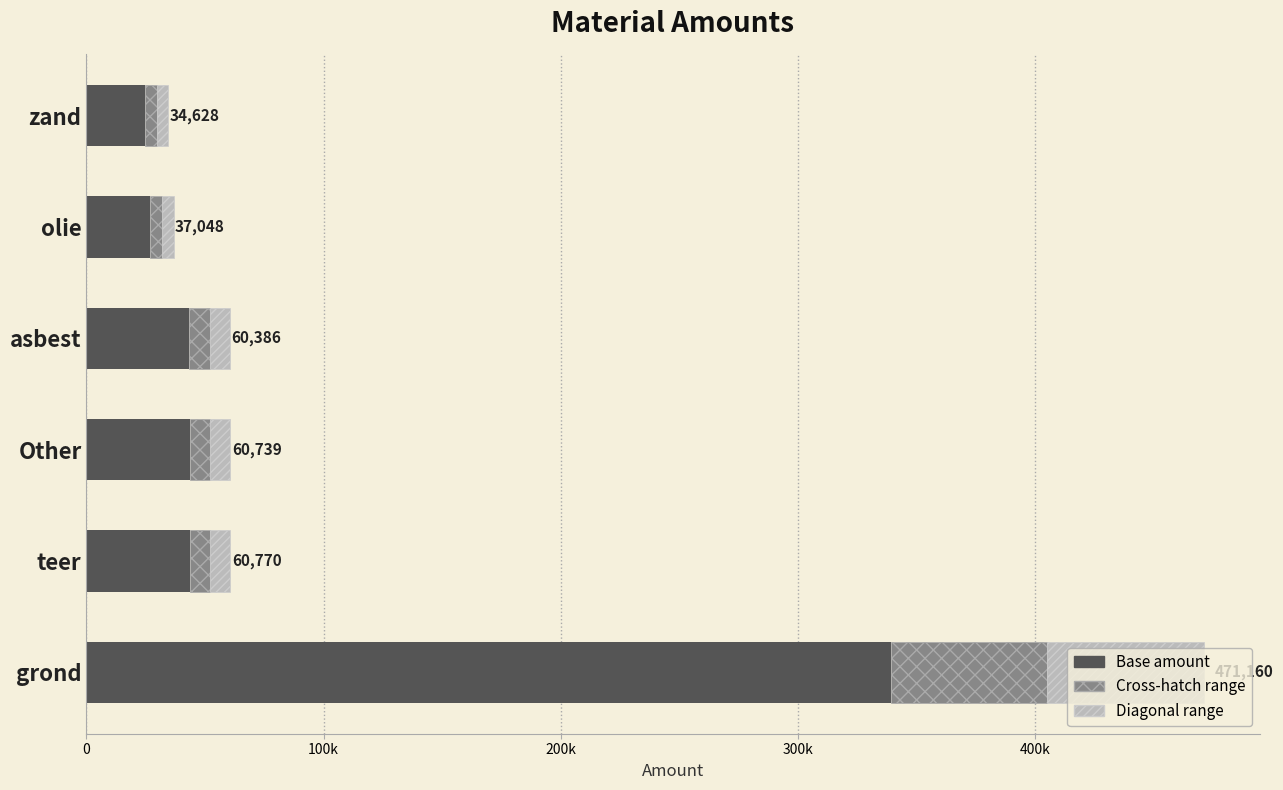

What position from the left is teer?

5